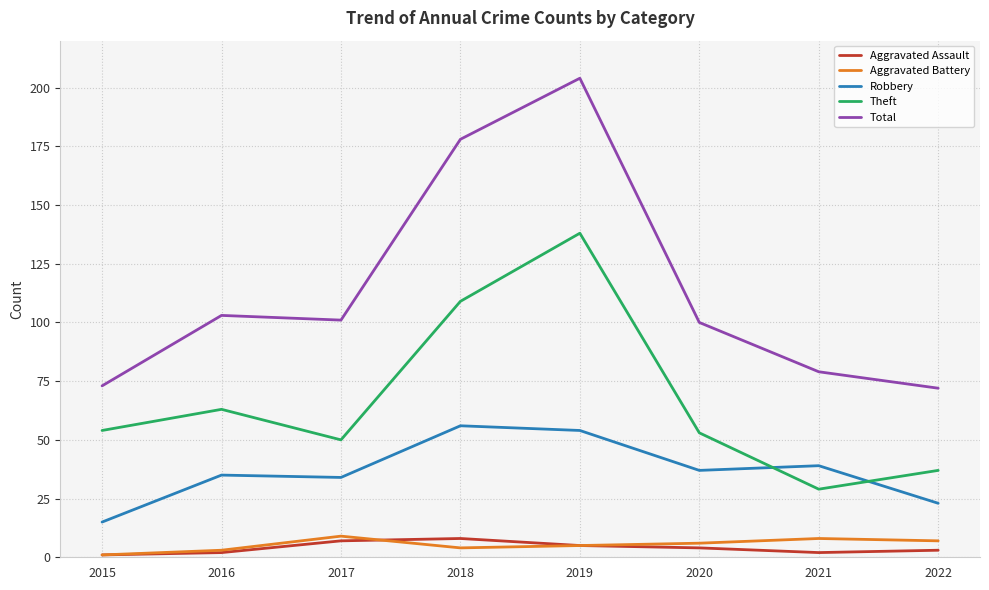

The value of Total at 2017 is 101. True or false?

True